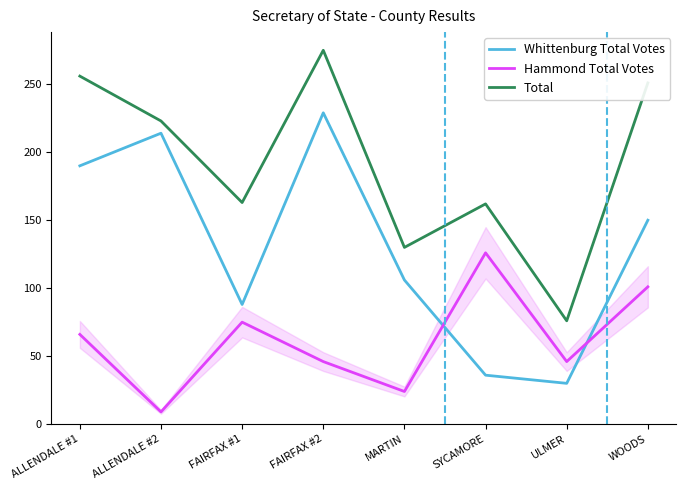

Where is Hammond Total Votes nearest to the value 67?

ALLENDALE #1